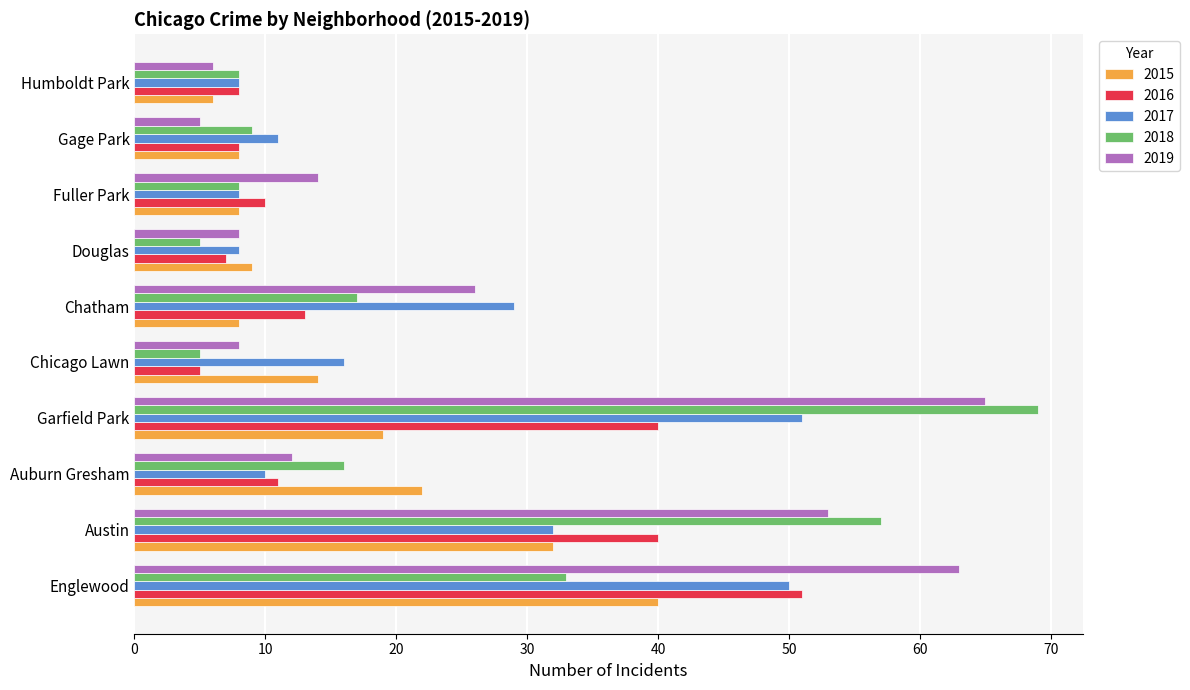

Read the 2015 value at Auburn Gresham.

22